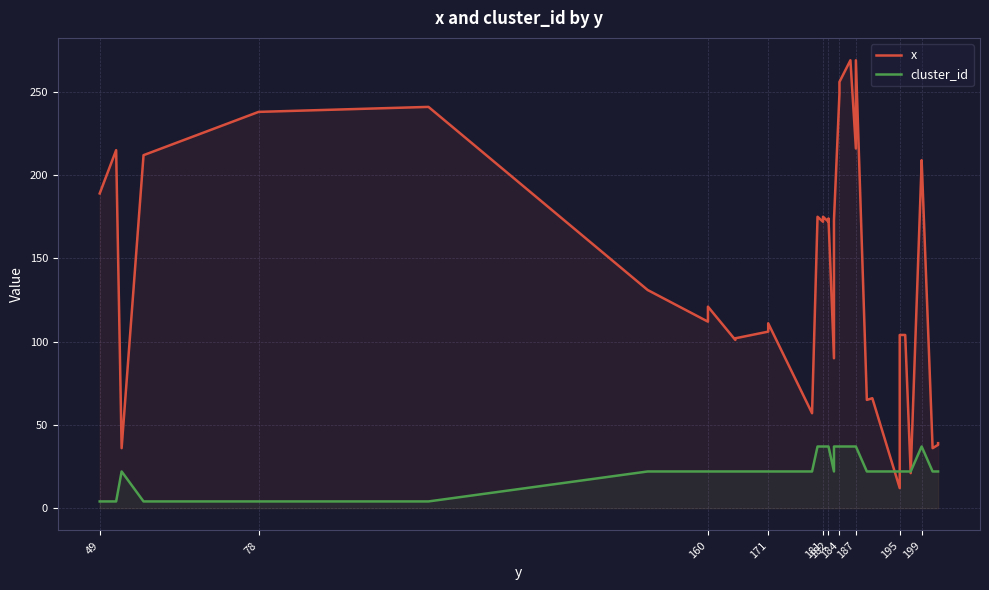

What is the greatest value displayed?

269